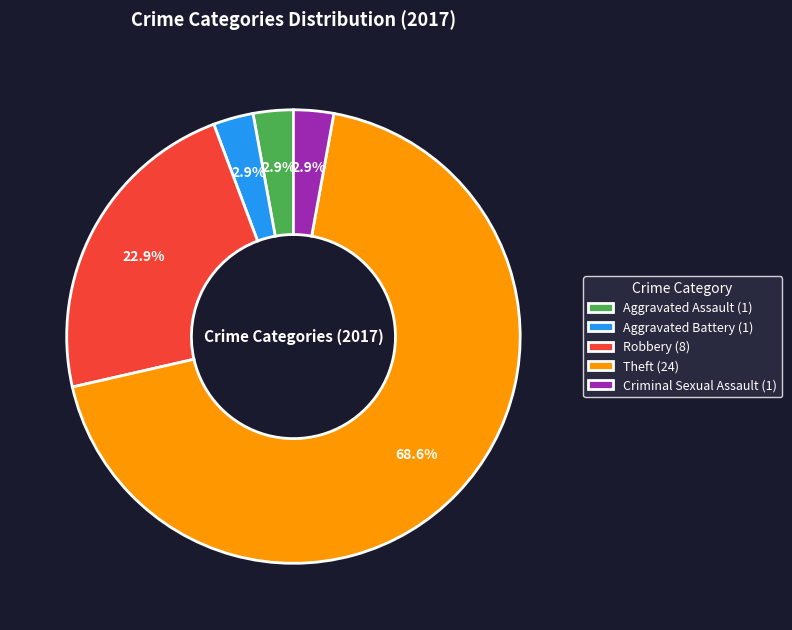

Between Robbery (8) and Aggravated Assault (1), which is larger?

Robbery (8)